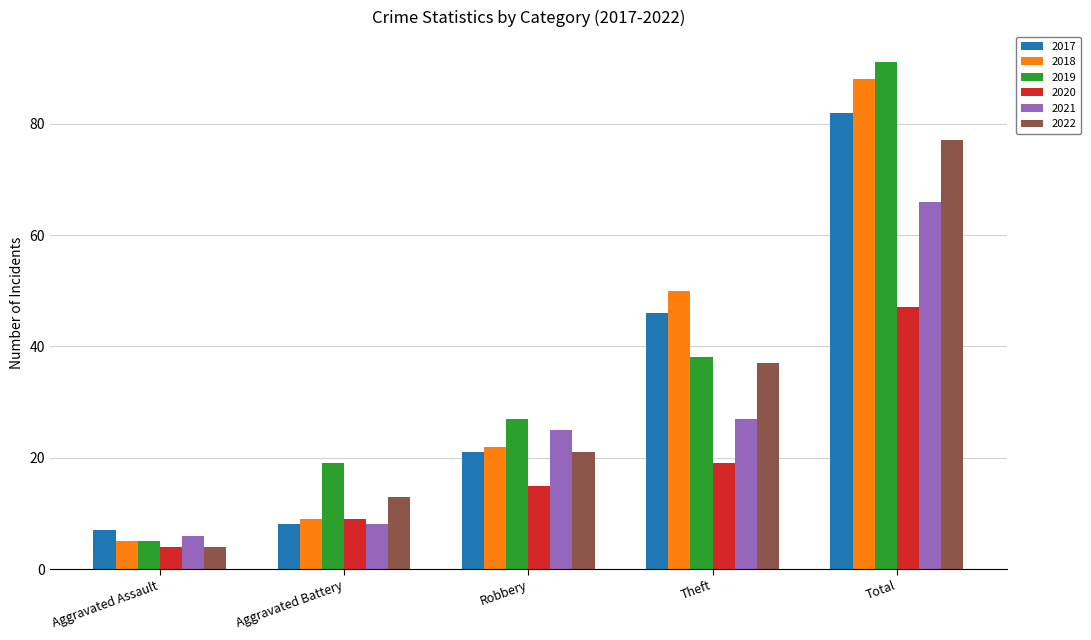

Which series has the largest total across all categories?

2019